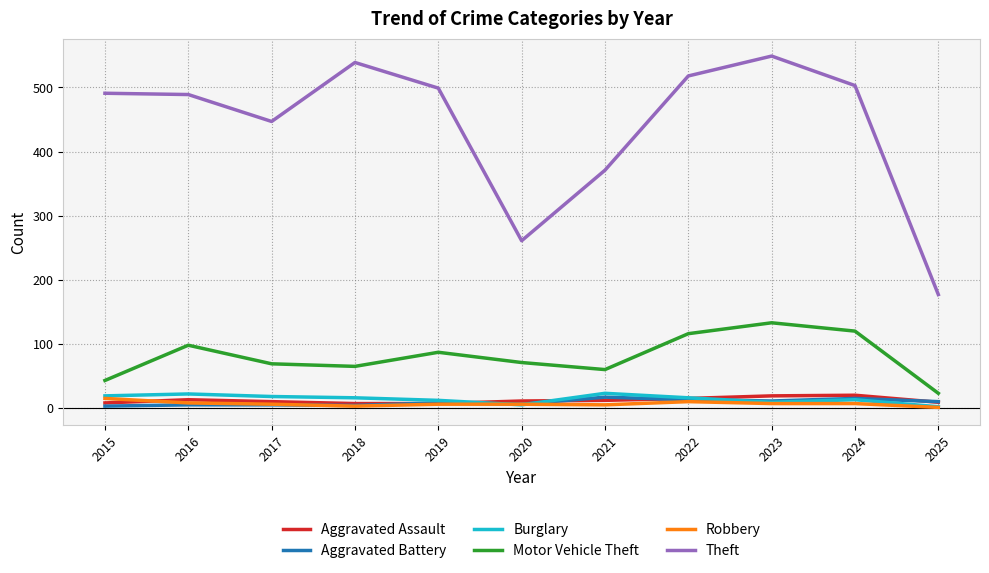

Does the chart have visible grid lines?

Yes